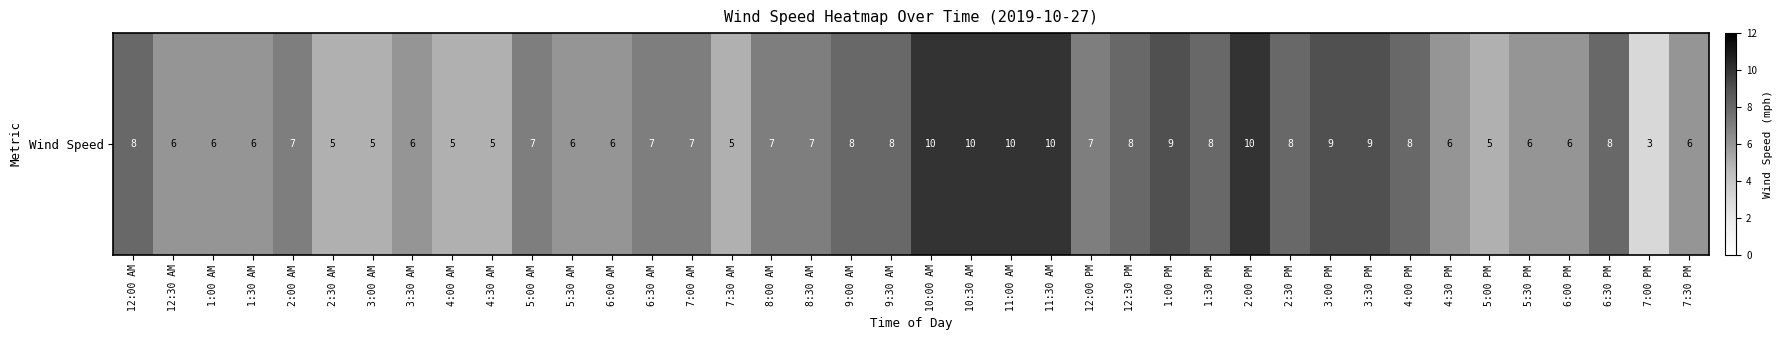

Rank the categories by value from lowest to highest.

7:00 PM, 2:30 AM, 3:00 AM, 4:00 AM, 4:30 AM, 7:30 AM, 5:00 PM, 12:30 AM, 1:00 AM, 1:30 AM, 3:30 AM, 5:30 AM, 6:00 AM, 4:30 PM, 5:30 PM, 6:00 PM, 7:30 PM, 2:00 AM, 5:00 AM, 6:30 AM, 7:00 AM, 8:00 AM, 8:30 AM, 12:00 PM, 12:00 AM, 9:00 AM, 9:30 AM, 12:30 PM, 1:30 PM, 2:30 PM, 4:00 PM, 6:30 PM, 1:00 PM, 3:00 PM, 3:30 PM, 10:00 AM, 10:30 AM, 11:00 AM, 11:30 AM, 2:00 PM